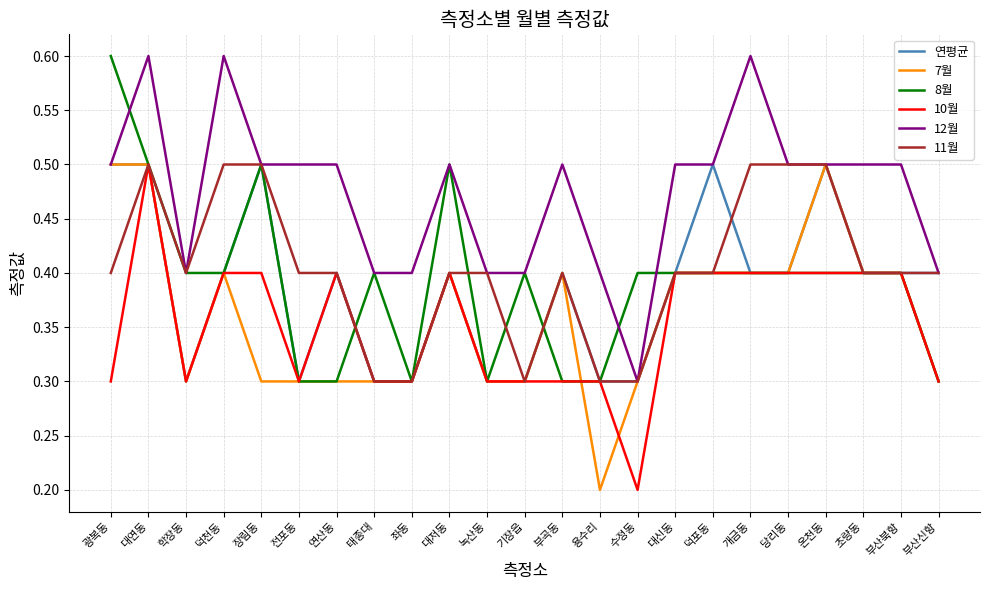

What position from the right is 덕천동?

20